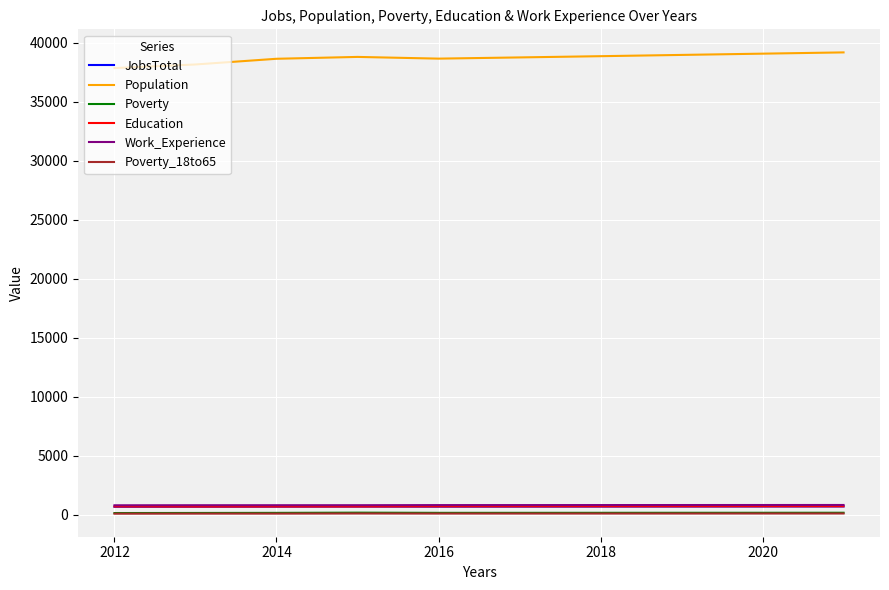

How many distinct data groups are displayed?

6